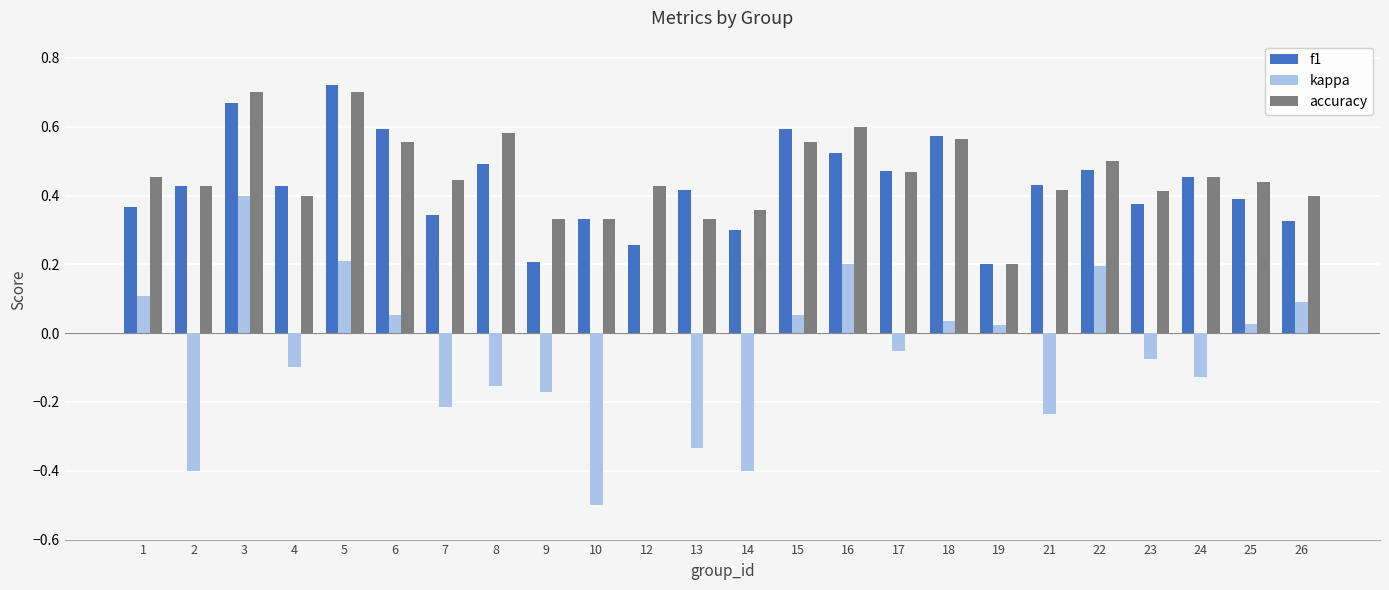

What is the sum of all kappa values?

-1.4